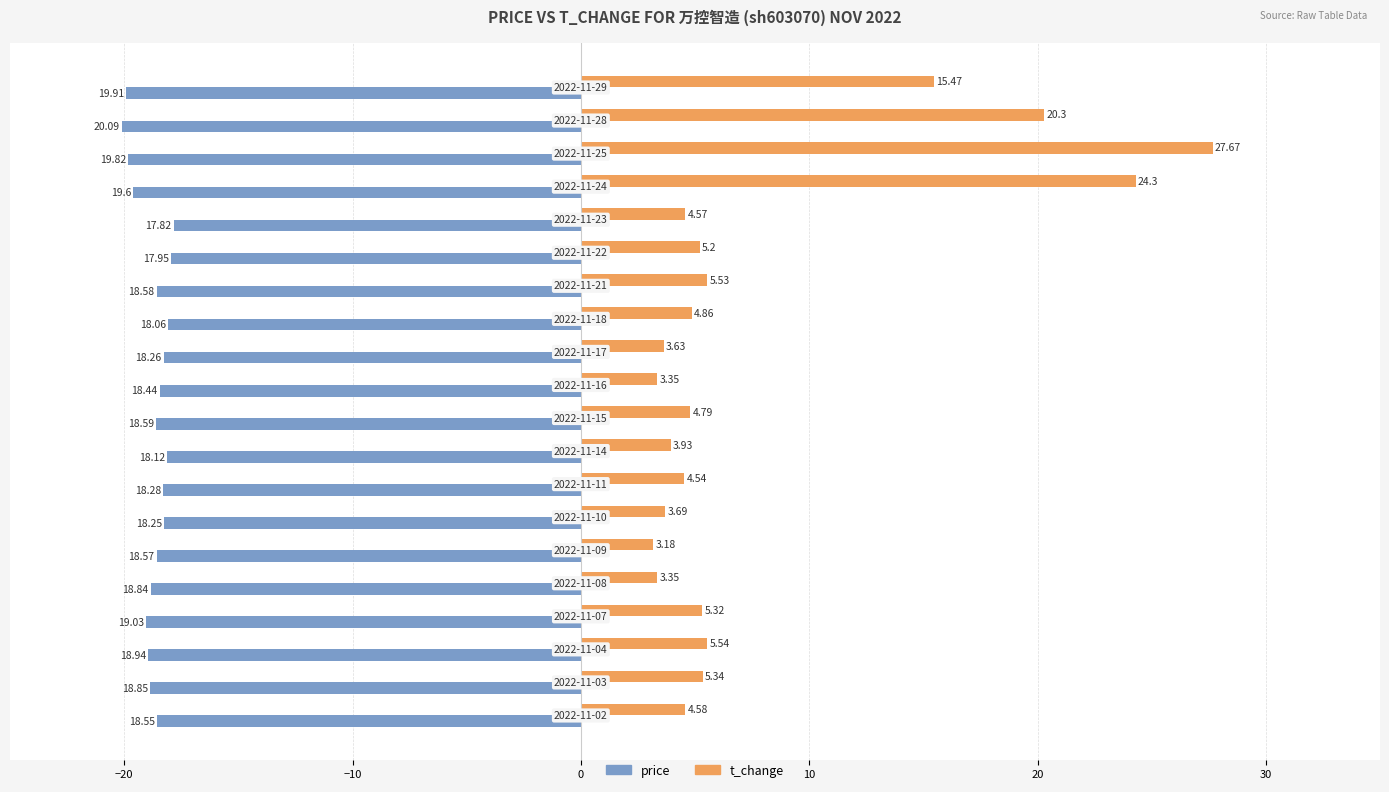

What is the difference between the second highest and minimum values in the t_change series?

21.1